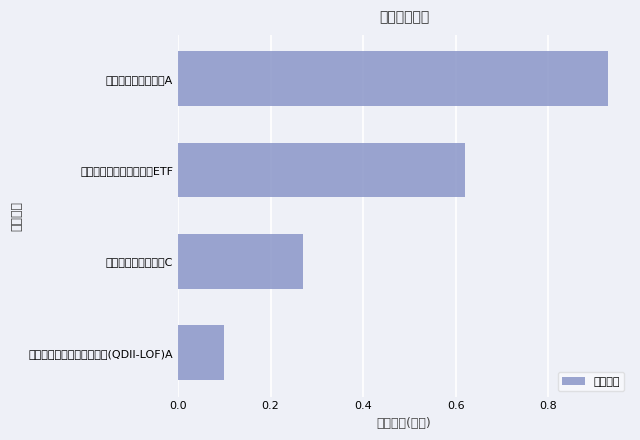

What is the sum of all values?

1.9